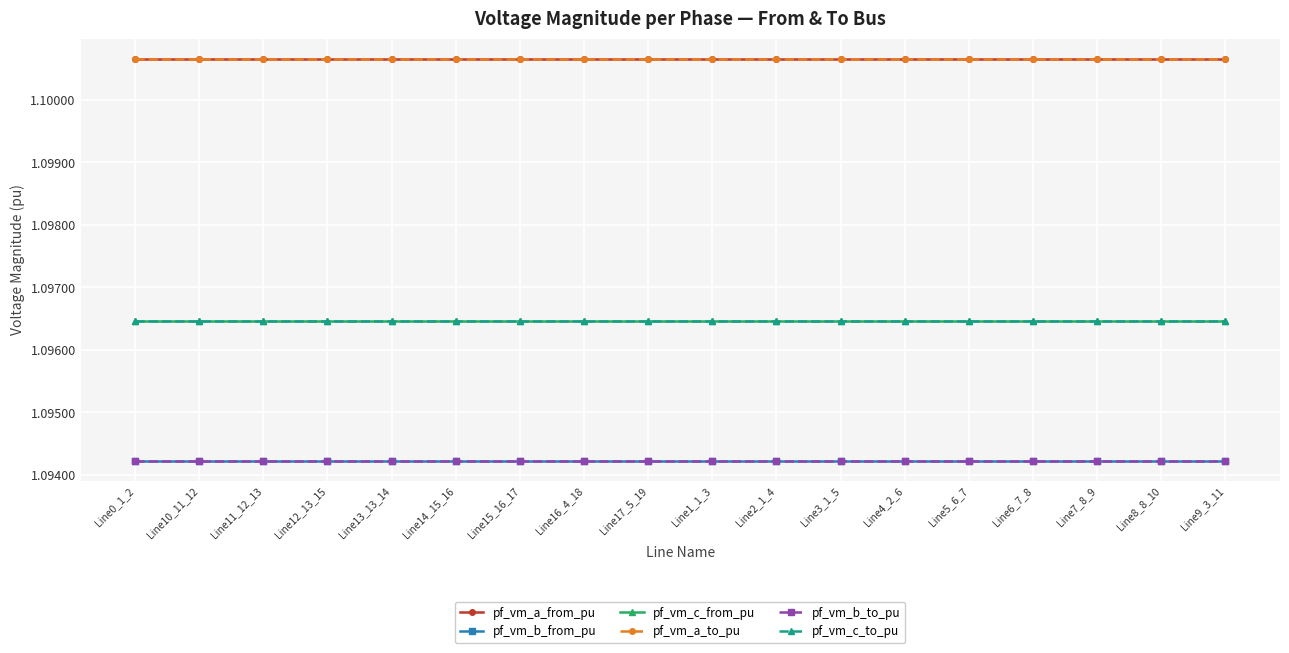

Does the chart have visible grid lines?

Yes